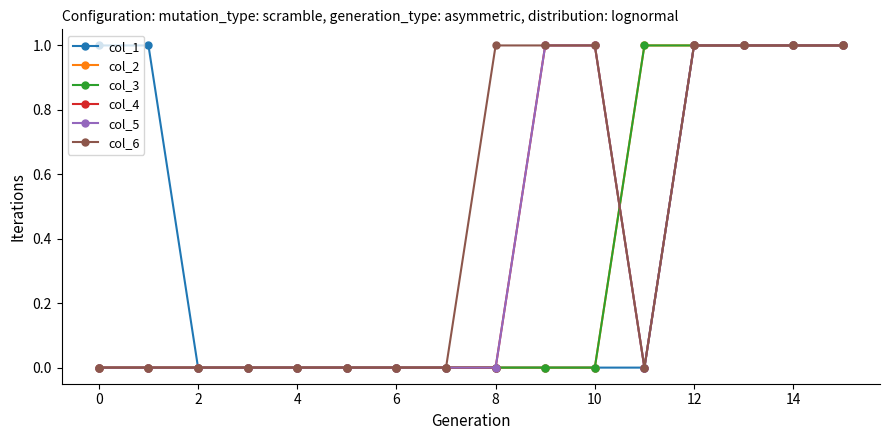

What is the value of the col_1 point at the 2nd from the left?

1